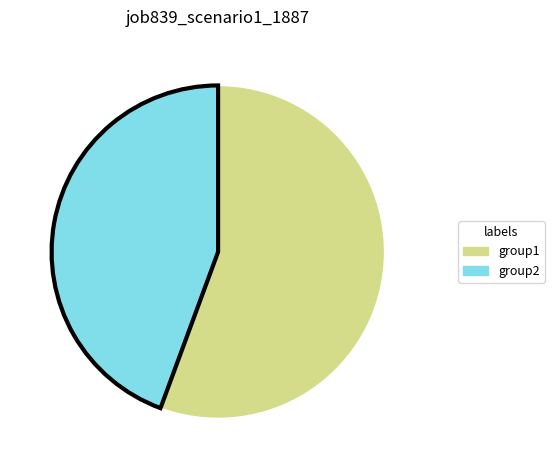

Which has a higher value, group1 or group2?

group1